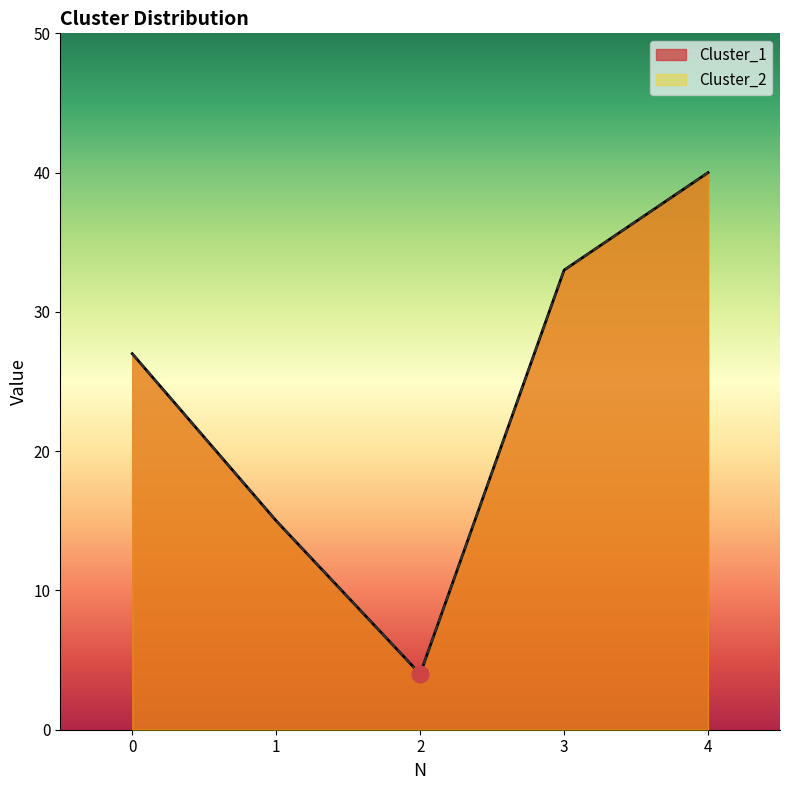

Is the value of Cluster_2 at 2 greater than the value of Cluster_1 at 0?

No